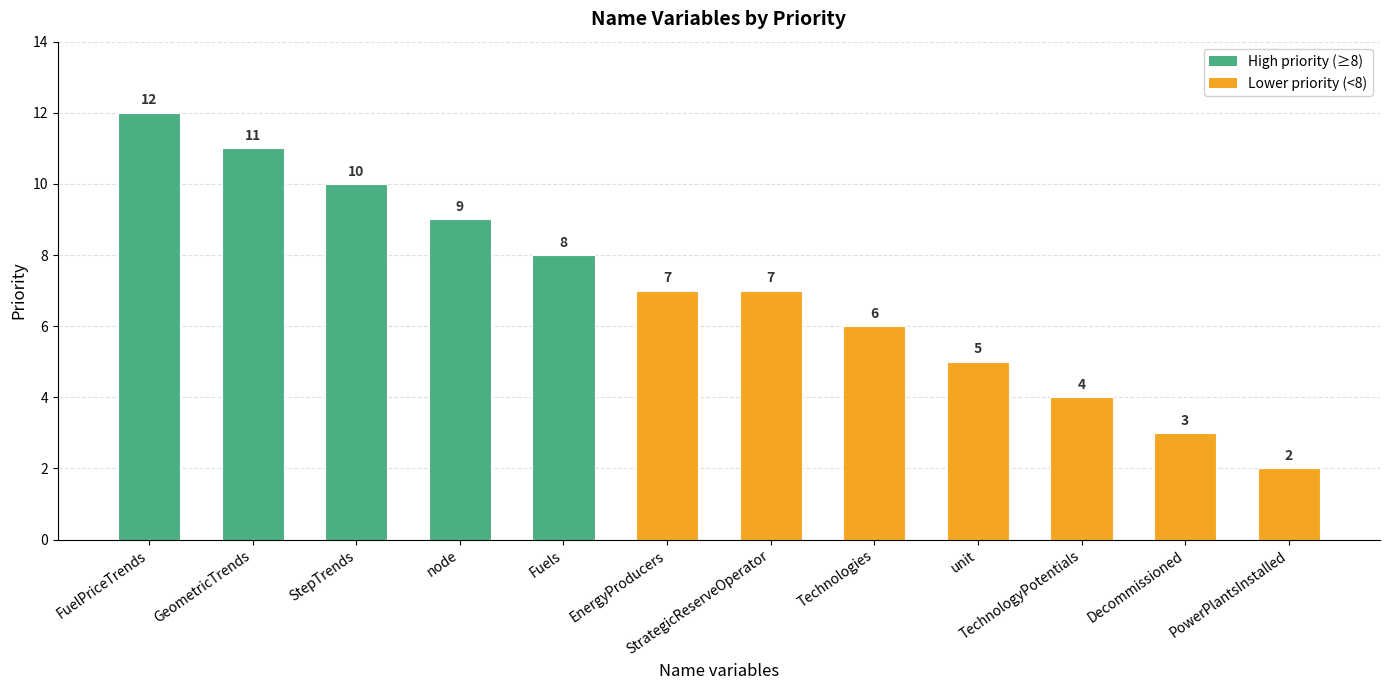

At which category does the chart reach its minimum across all series?

PowerPlantsInstalled